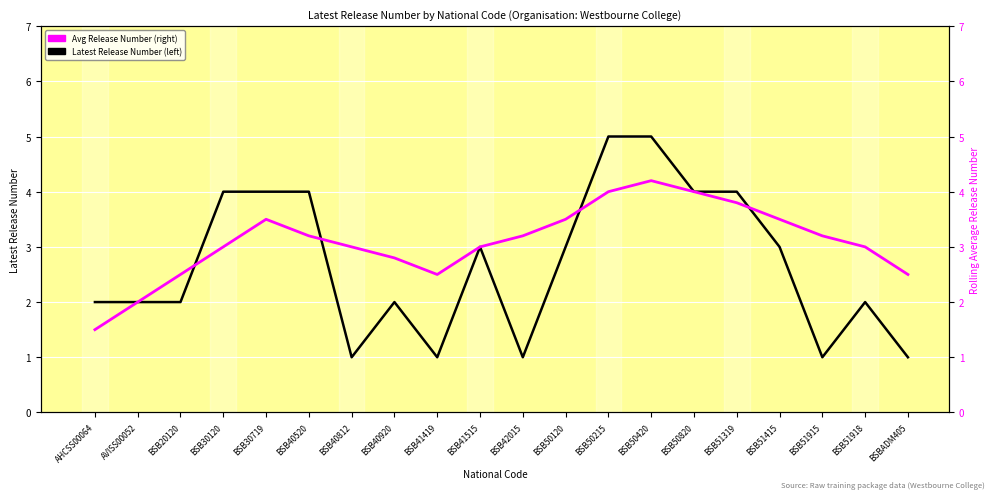

How many distinct data groups are displayed?

2